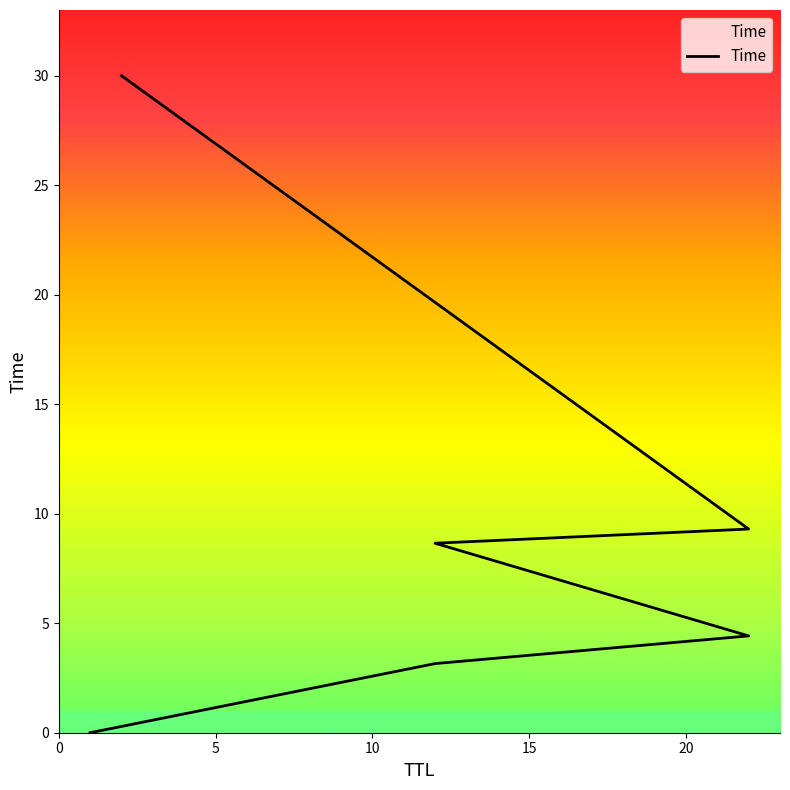

What is the sum of all values?

55.5